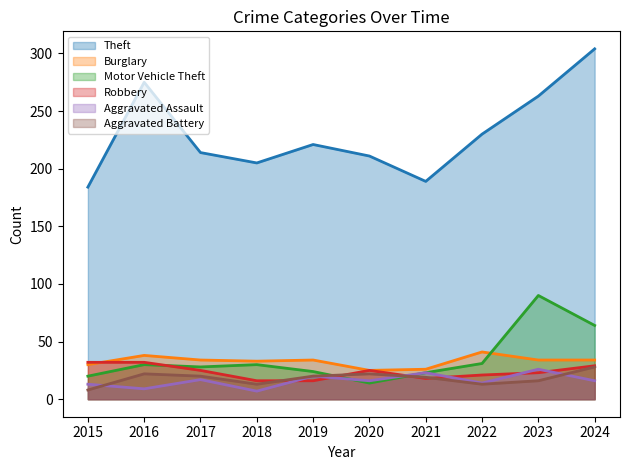

Reading left to right, list all the values displayed in this chart.

Theft: 2015=184	2016=275	2017=214	2018=205	2019=221	2020=211	2021=189	2022=230	2023=263	2024=304
Burglary: 2015=30	2016=38	2017=34	2018=33	2019=34	2020=25	2021=26	2022=41	2023=34	2024=34
Motor Vehicle Theft: 2015=20	2016=30	2017=28	2018=30	2019=24	2020=14	2021=23	2022=31	2023=90	2024=64
Robbery: 2015=32	2016=32	2017=25	2018=16	2019=16	2020=25	2021=18	2022=21	2023=23	2024=29
Aggravated Assault: 2015=13	2016=9	2017=17	2018=7	2019=20	2020=16	2021=23	2022=14	2023=26	2024=16
Aggravated Battery: 2015=8	2016=22	2017=20	2018=13	2019=20	2020=22	2021=19	2022=13	2023=16	2024=28